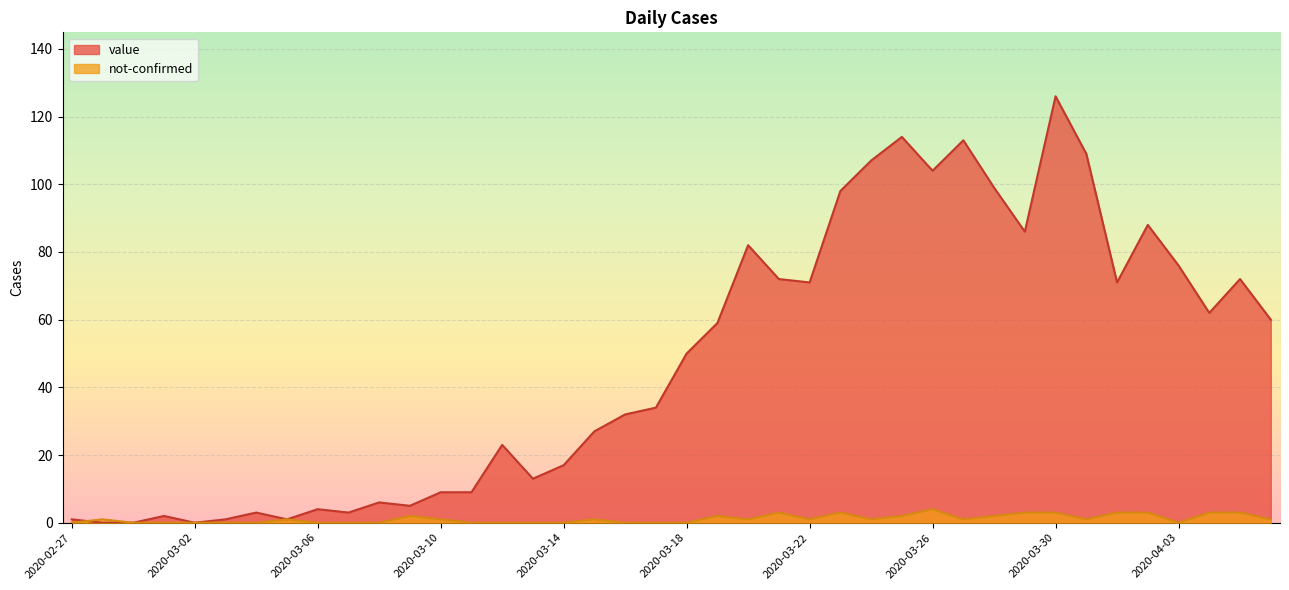

Which series changed the most between 2020-03-18 and 2020-03-25?

value